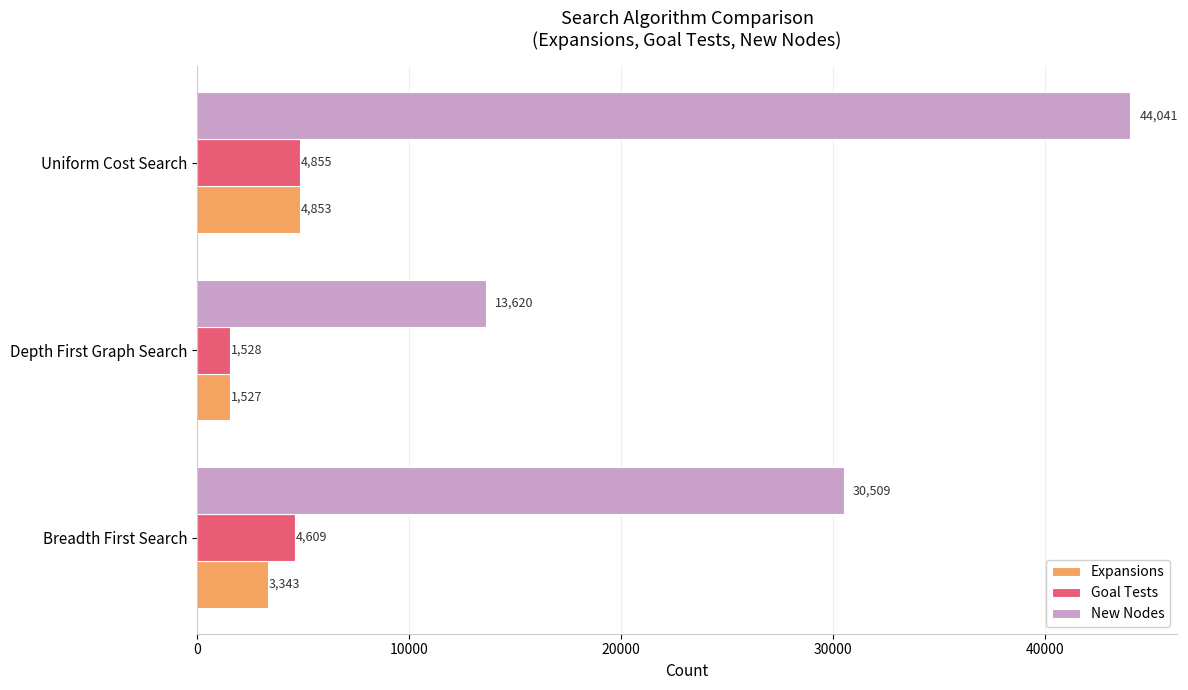

Which series changed the most between Breadth First Search and Uniform Cost Search?

New Nodes